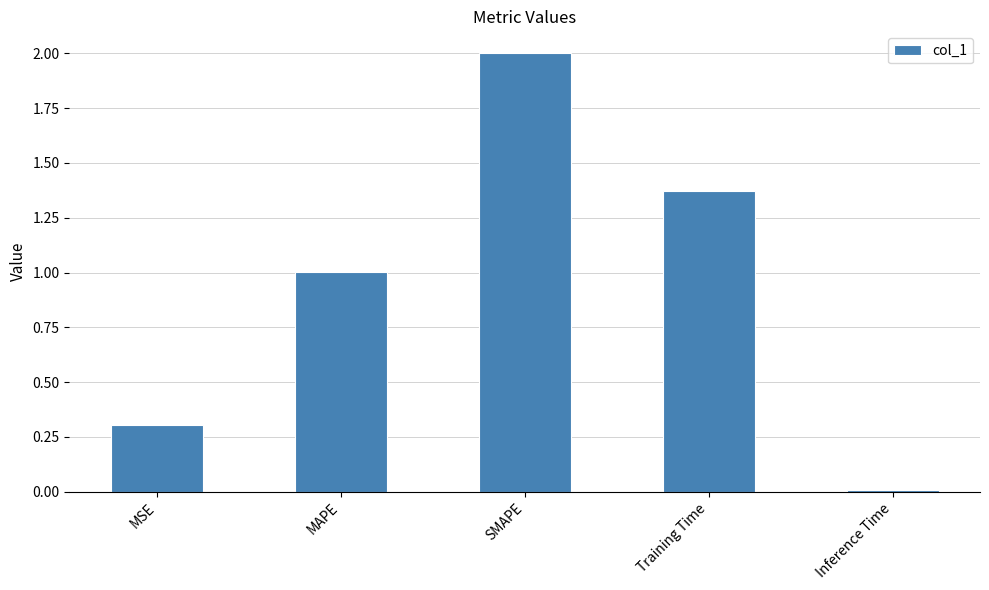

Read the value at MSE.

0.3